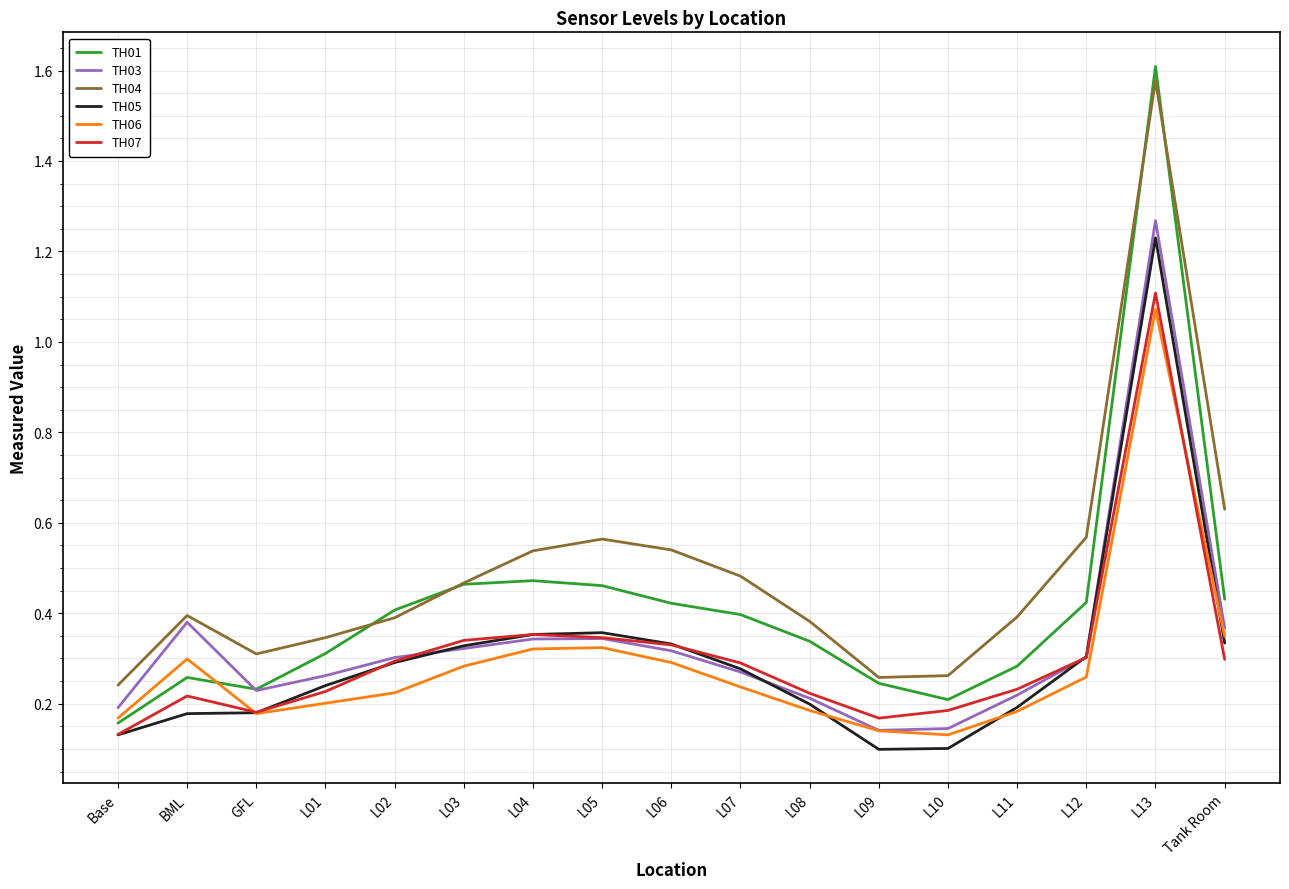

Which series has the largest total across all categories?

TH04